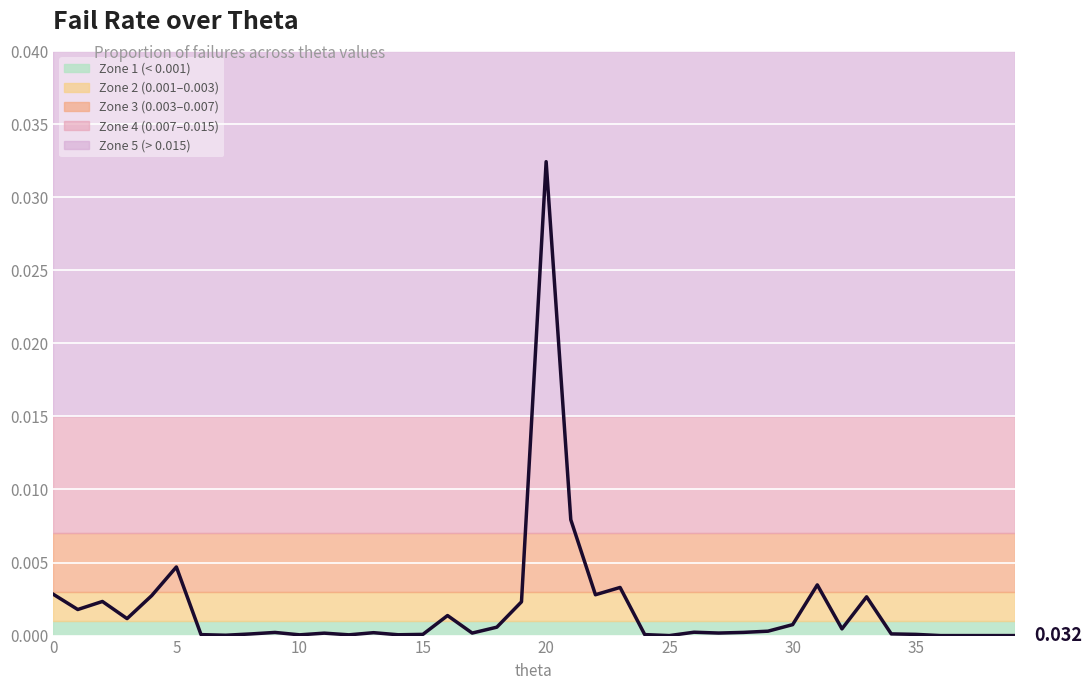

Does the chart display data point markers on the line(s)?

No